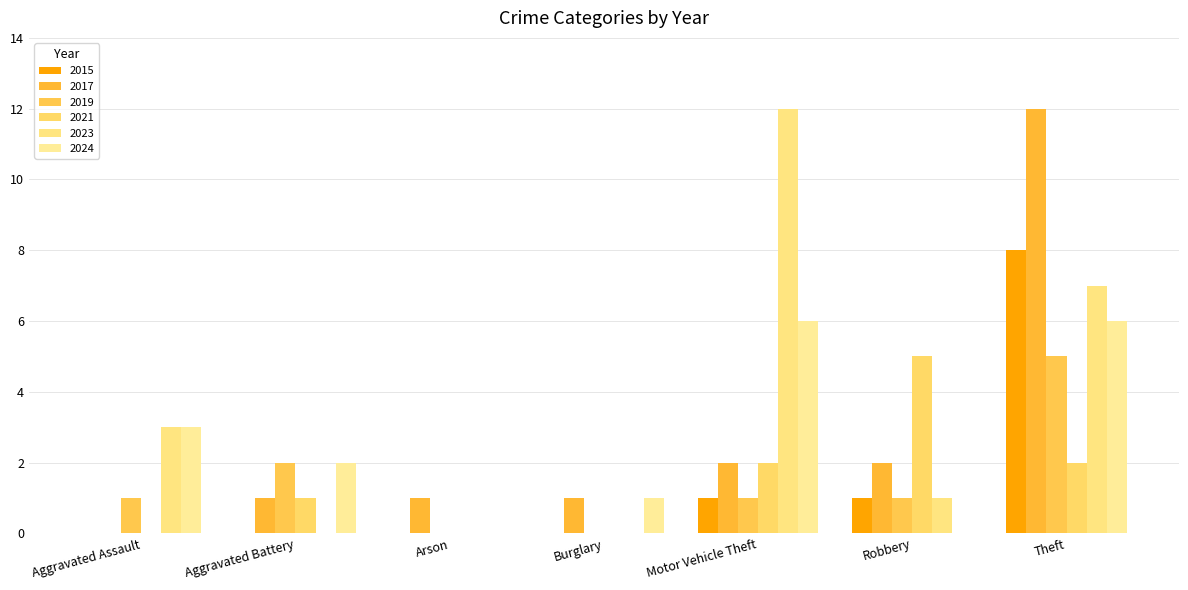

Reading right to left, extract all data points from this chart.

2015: 8	1	1	0	0	0	0
2017: 12	2	2	1	1	1	0
2019: 5	1	1	0	0	2	1
2021: 2	5	2	0	0	1	0
2023: 7	1	12	0	0	0	3
2024: 6	0	6	1	0	2	3